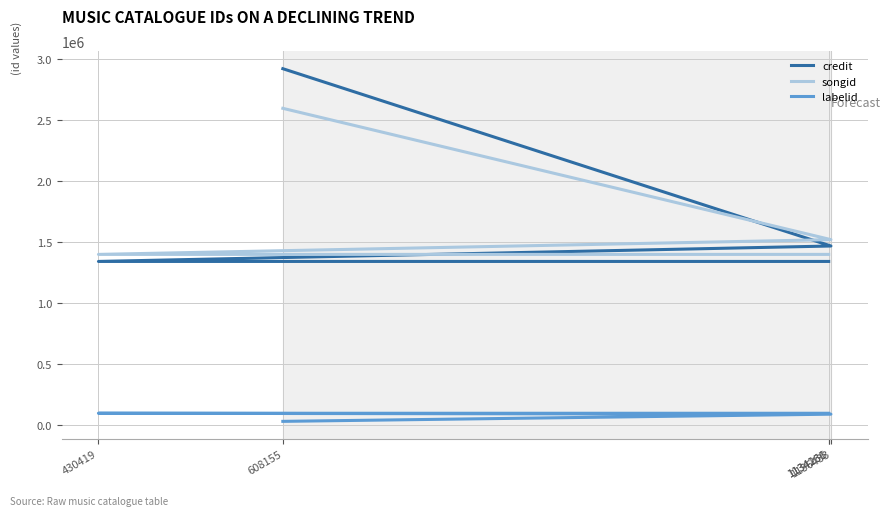

True or false: songid has more than 1 interior local peaks.

False